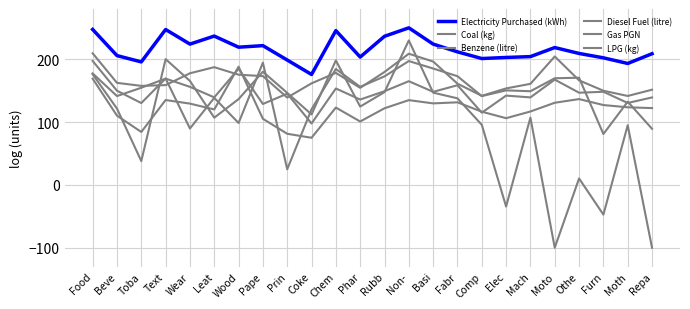

After their last crossing, which series has the higher values: Gas PGN or Benzene (litre)?

Benzene (litre)